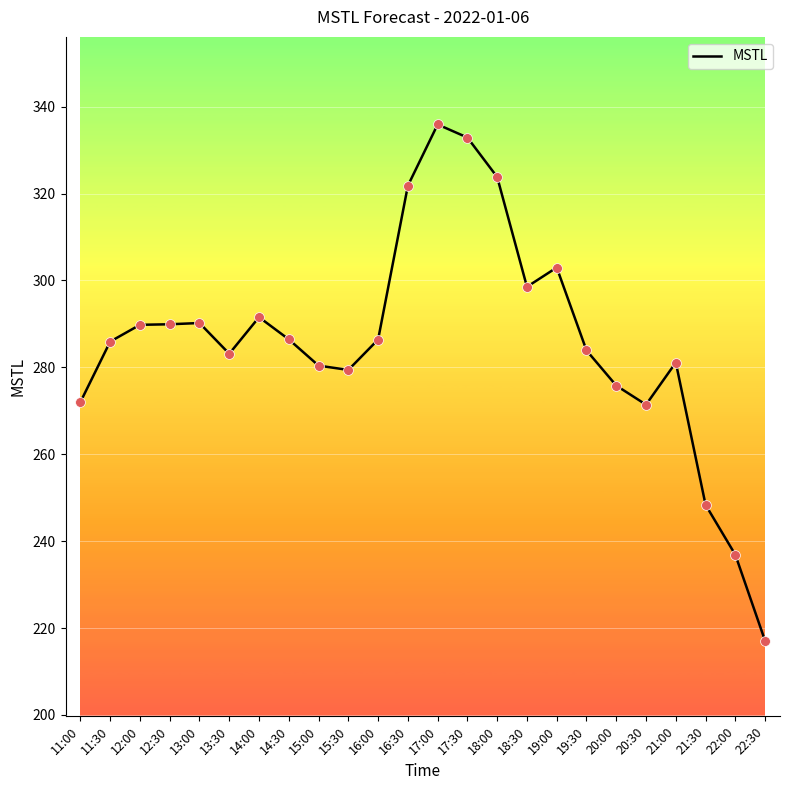

What is the change in value from 21:30 to 22:00?

-11.5